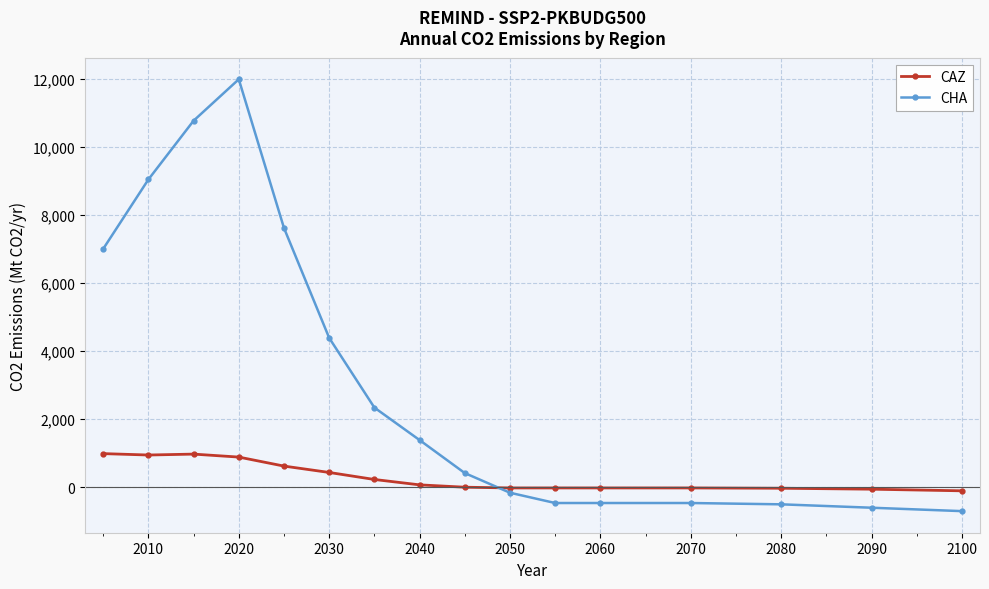

What is the value of the CAZ point at the 11th from the left?

-18.7